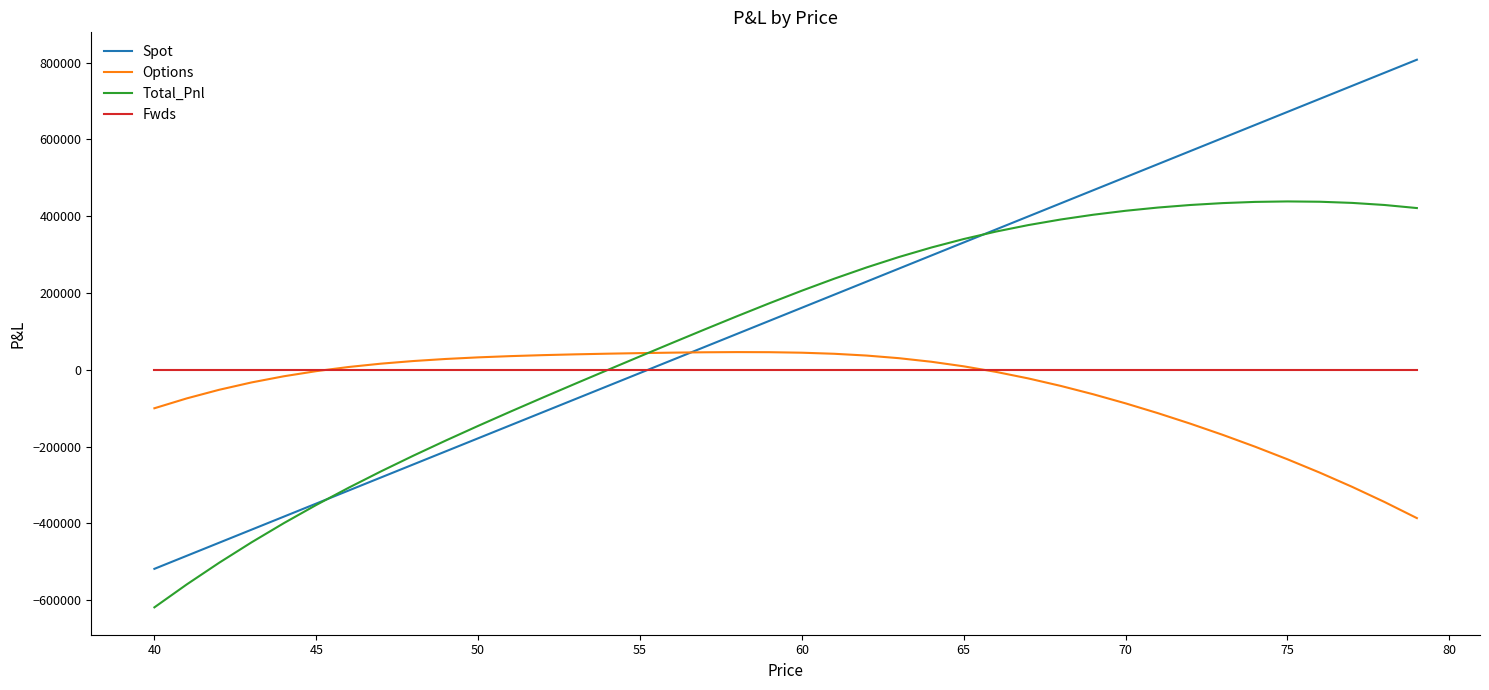

Which series ends up on top after the final intersection of Fwds and Total_Pnl?

Total_Pnl